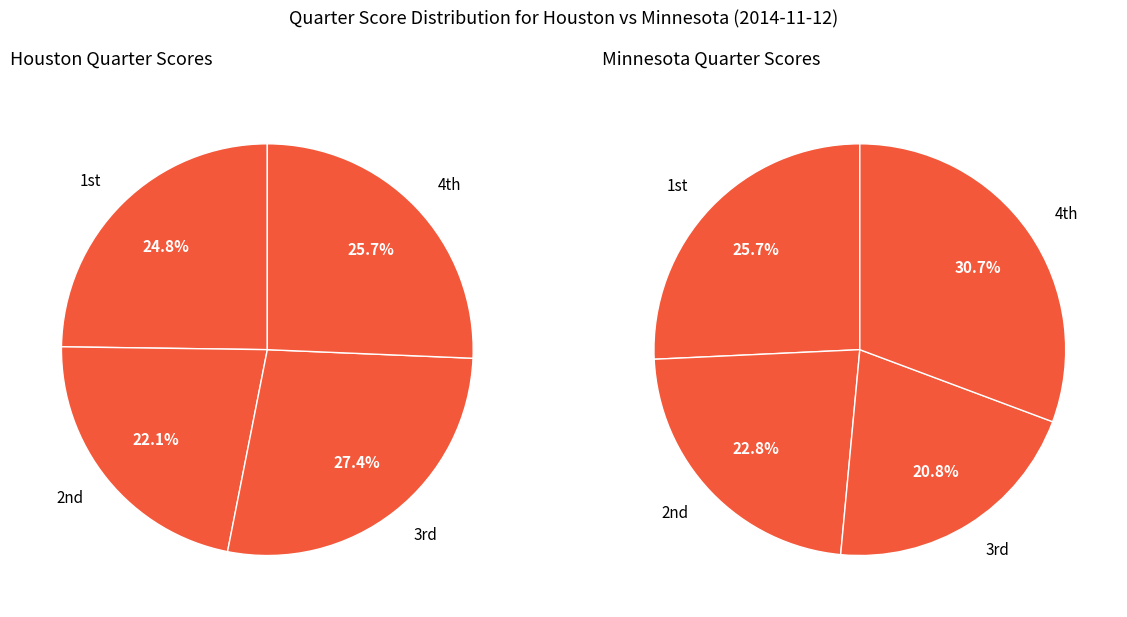

How many slices are in this pie chart?

4